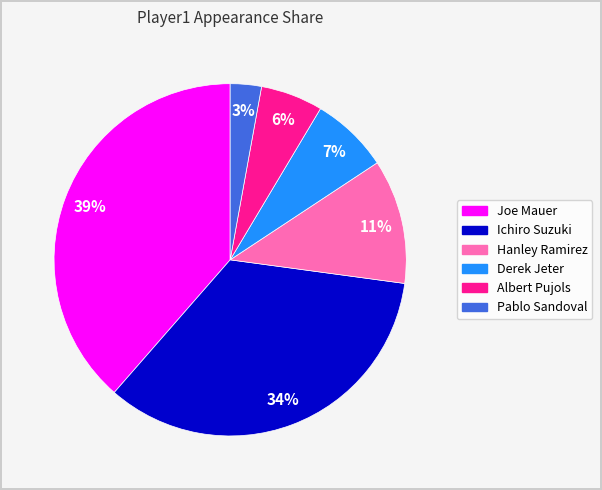

Does Derek Jeter account for over 50% of the chart?

No